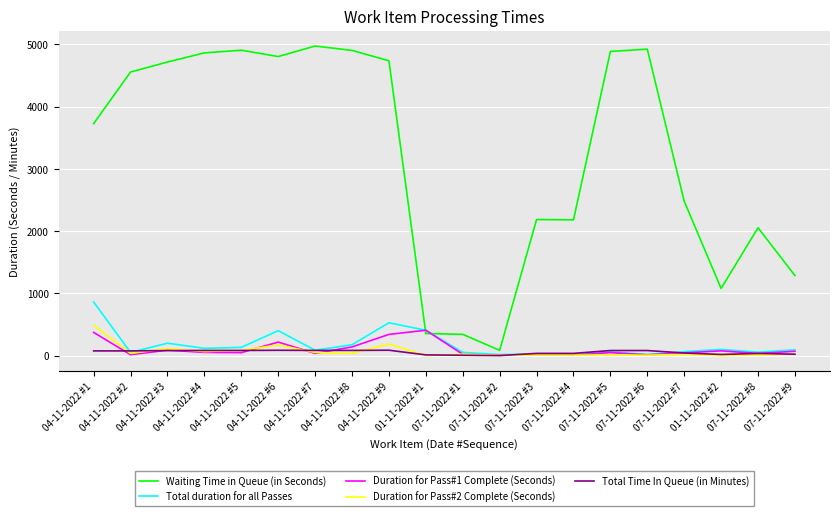

Does the chart display data point markers on the line(s)?

No